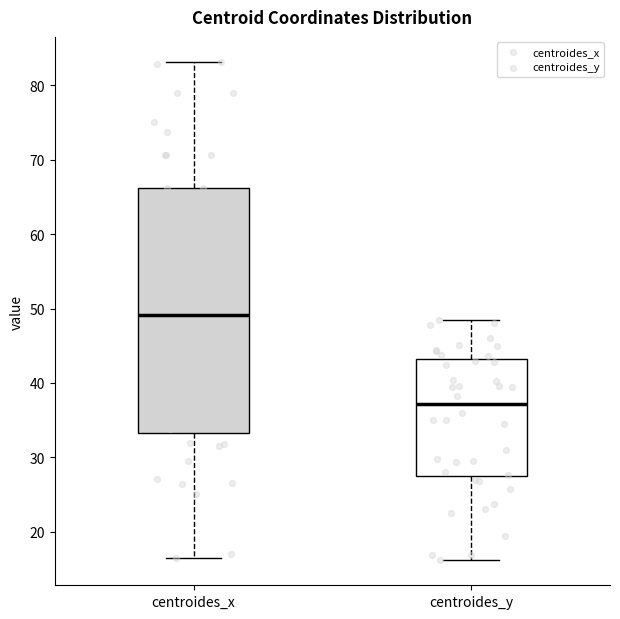

Comparing the boxes themselves (not the whiskers), which one is the tallest?

centroides_x